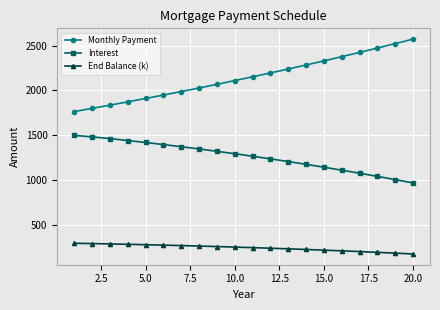

What is the smallest value displayed?

180.6